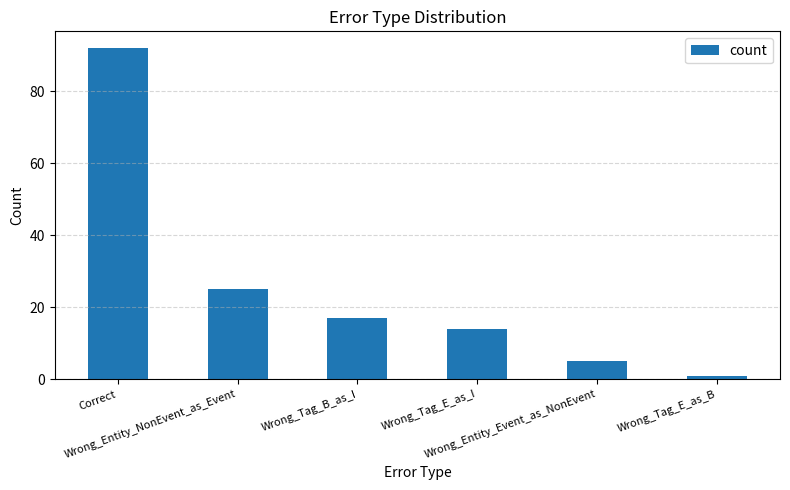

What is the label of the 4th bar from the right?

Wrong_Tag_B_as_I